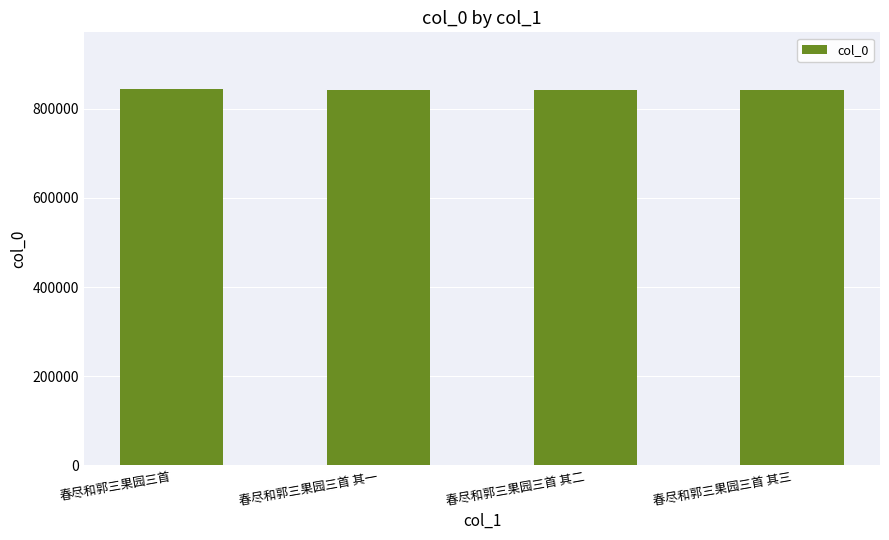

What is the smallest value displayed?

841823